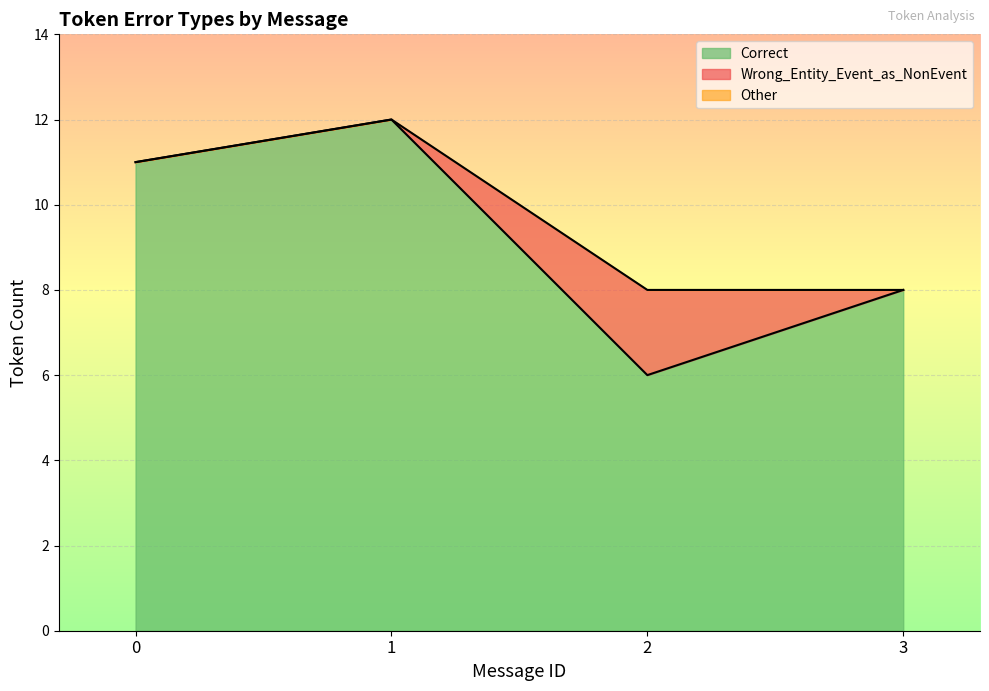

What is the highest value of the Correct series?

12